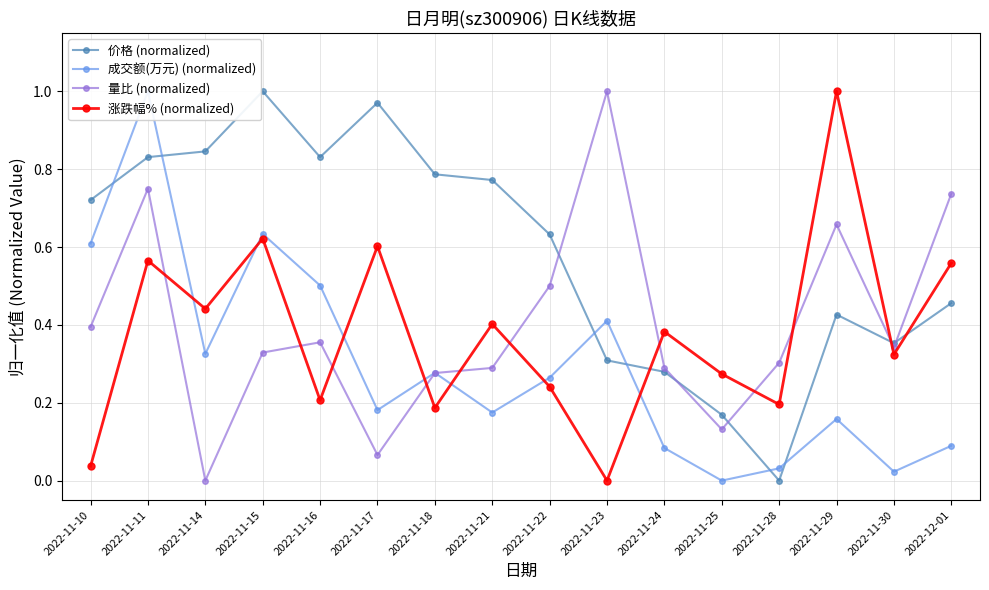

What is the maximum value shown in the chart?

1.0